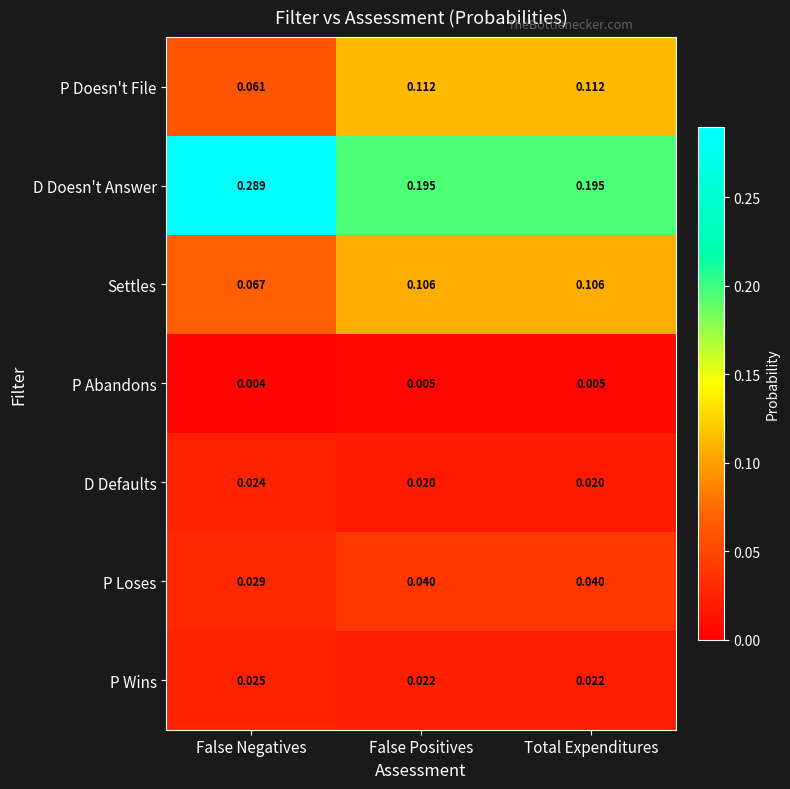

Which series has the largest total across all categories?

D Doesn't Answer